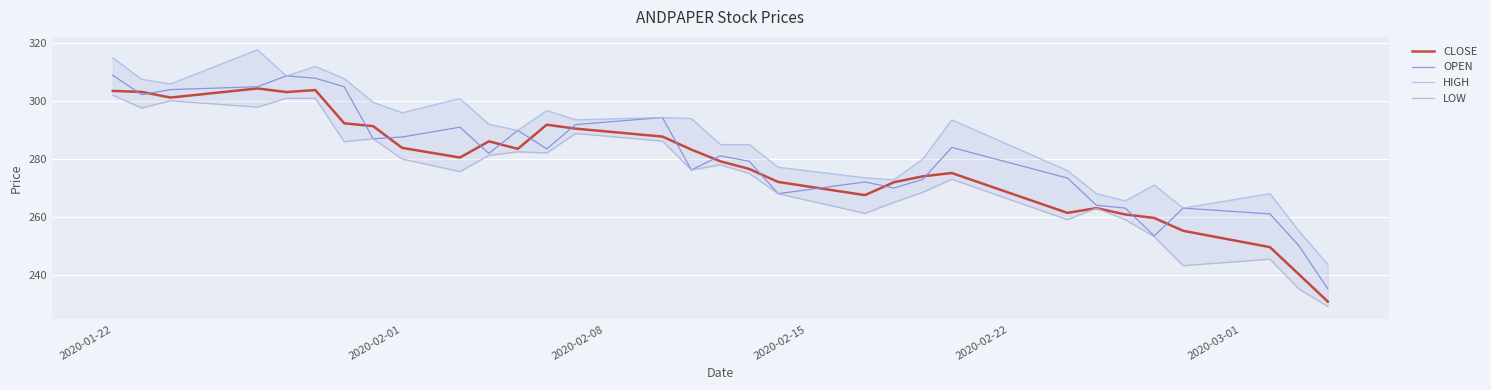

The CLOSE series shows 425.7 at 2020-02-01. True or false?

False